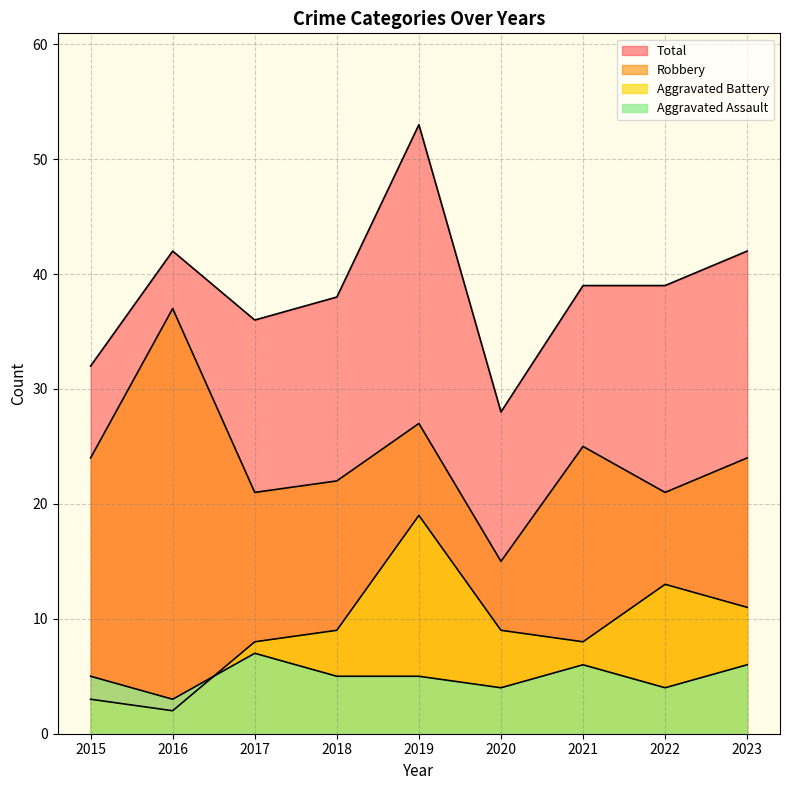

Reading left to right, extract all data points from this chart.

Aggravated Assault: 2015=5	2016=3	2017=7	2018=5	2019=5	2020=4	2021=6	2022=4	2023=6
Aggravated Battery: 2015=3	2016=2	2017=8	2018=9	2019=19	2020=9	2021=8	2022=13	2023=11
Robbery: 2015=24	2016=37	2017=21	2018=22	2019=27	2020=15	2021=25	2022=21	2023=24
Total: 2015=32	2016=42	2017=36	2018=38	2019=53	2020=28	2021=39	2022=39	2023=42